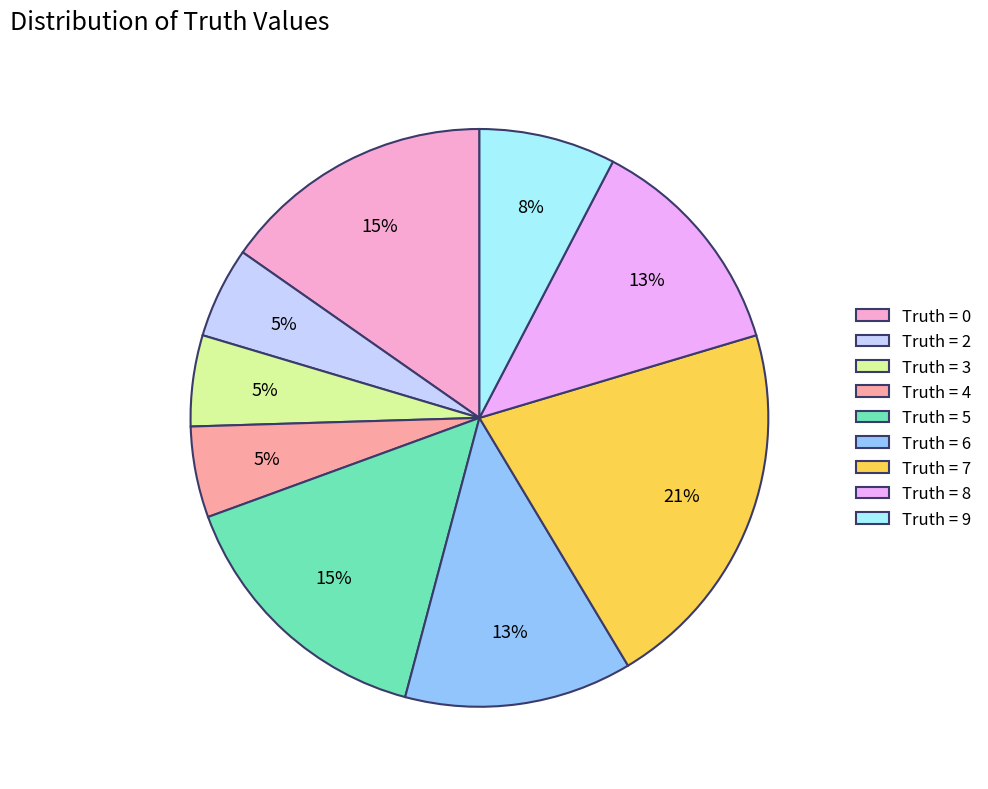

Approximately how many times larger is the value at Truth = 5 compared to Truth = 0?

1.0